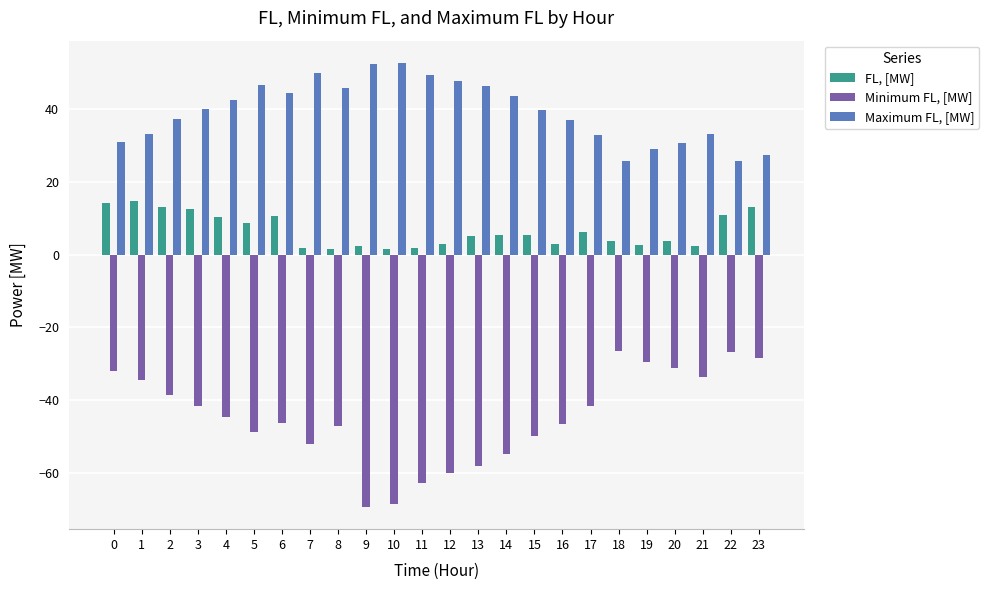

What is the difference between the Maximum FL, [MW] values at 11 and 14?

5.8